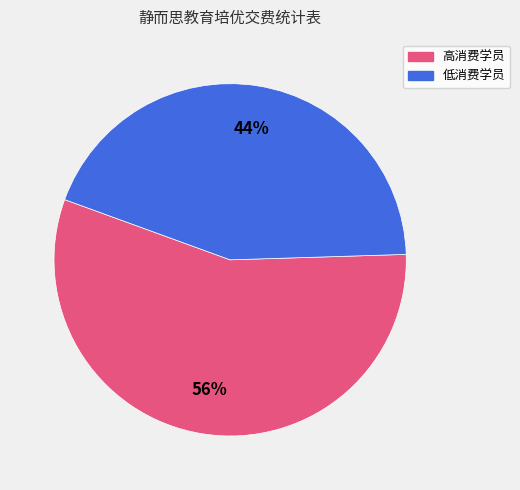

Count the number of slices in the pie.

2